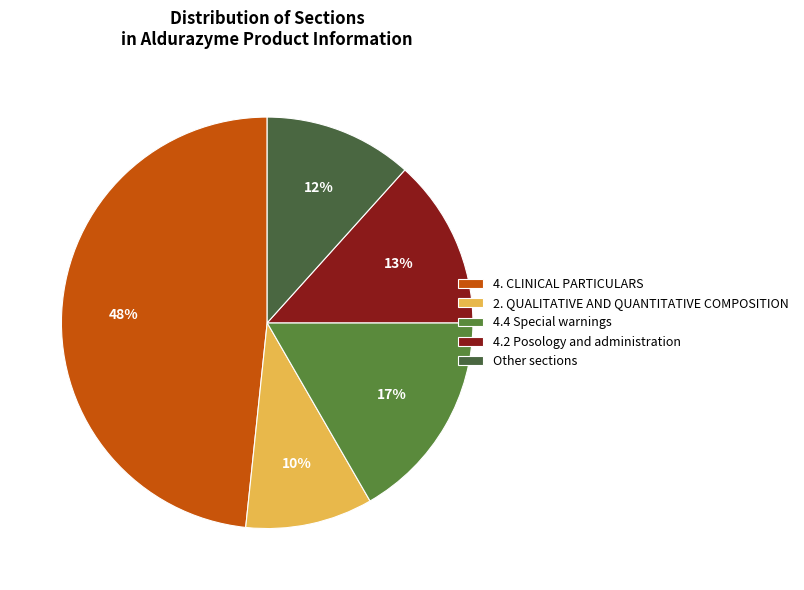

To the nearest percent, what is the average slice percentage?

20%